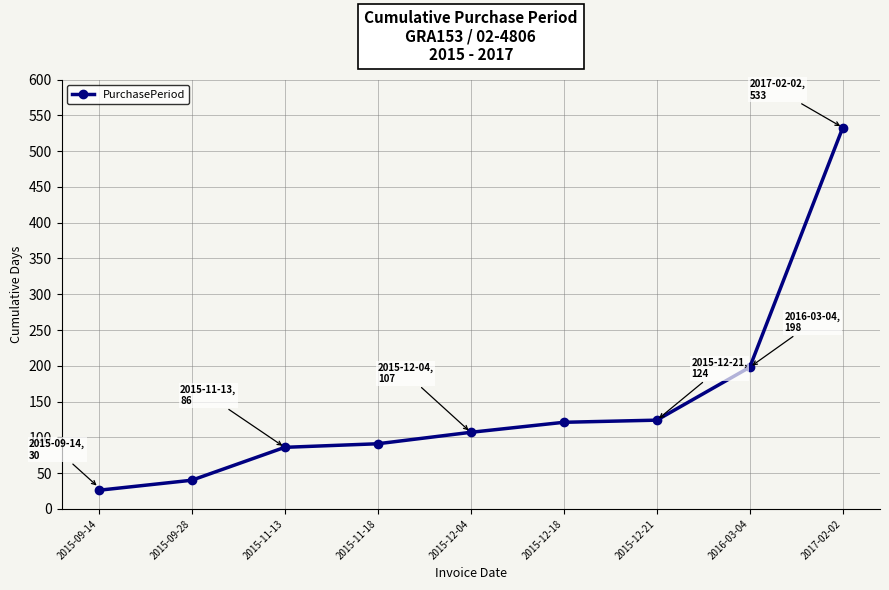

What is the average value?

147